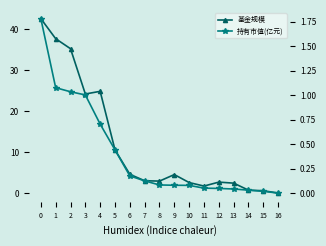

True or false: 基金规模 and 持有市值(亿元) intersect in this chart.

False